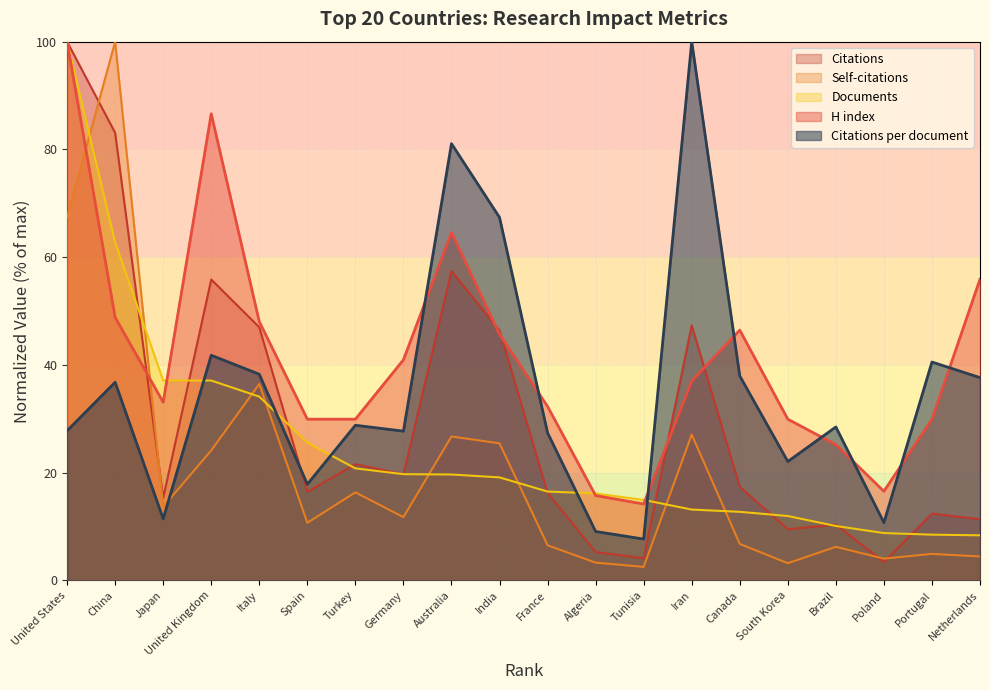

What is the difference between the highest and lowest values at Spain?

19.2